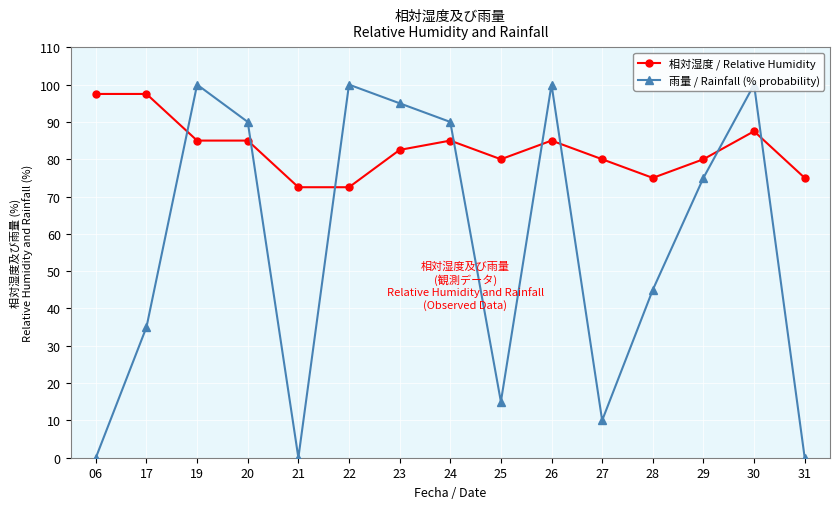

What is the value of the 雨量 / Rainfall (% probability) point at the 13th from the left?

75.0